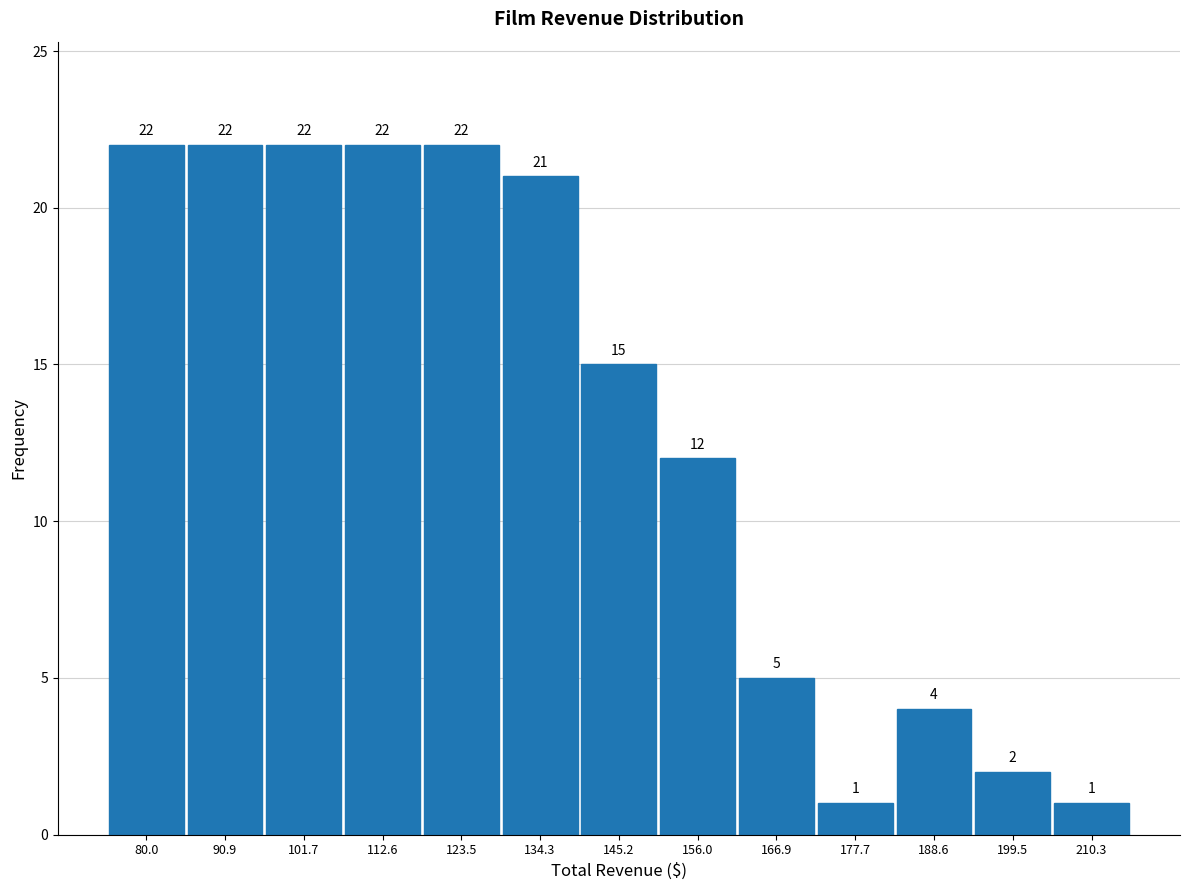

What is the height of the bar covering 118 to 128 on the x-axis? The bar edges are not printed on the chart, so give them approximately, as read against the axis.

22